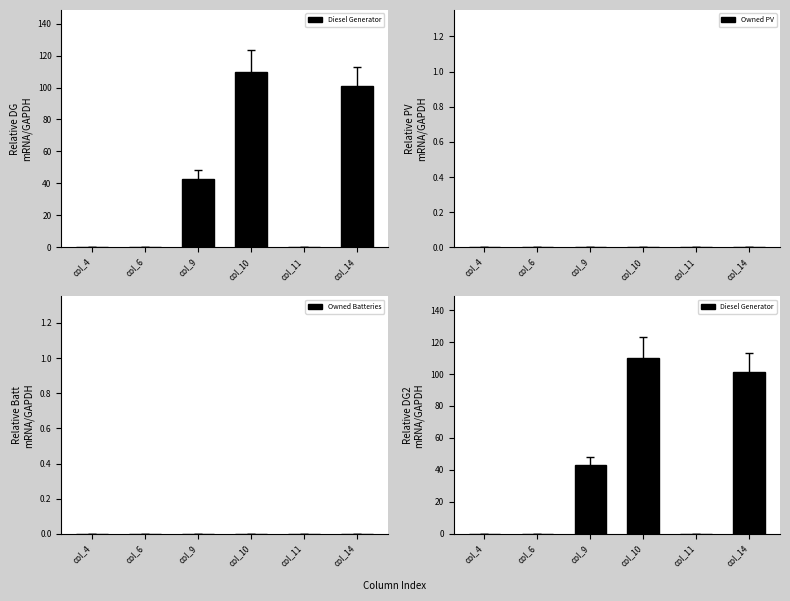

At which label is Owned Batteries closest to 0?

col_4